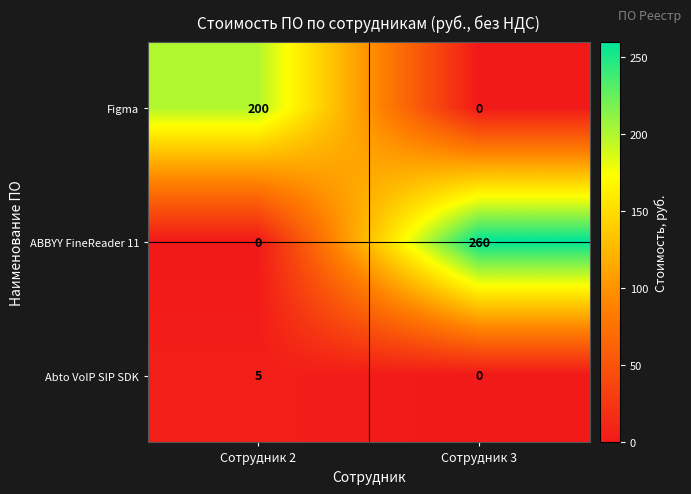

At how many categories does at least one series exceed 259?

1